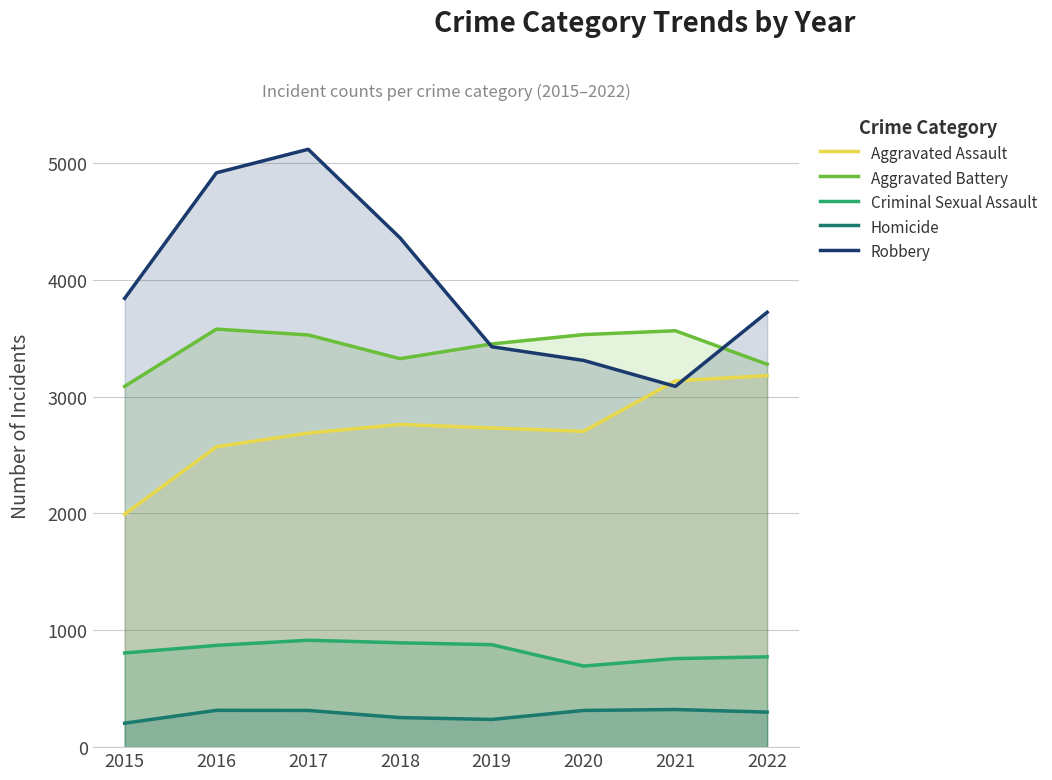

Which series changed the most between 2015 and 2016?

Robbery